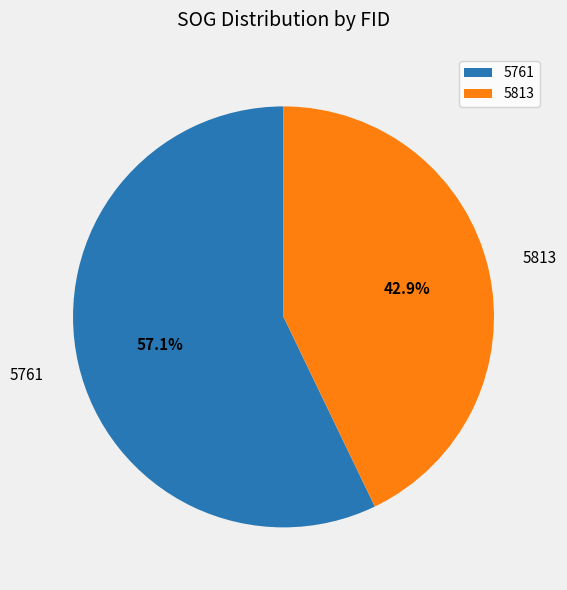

To the nearest percent, what is the difference between the largest and smallest slice percentages?

14%